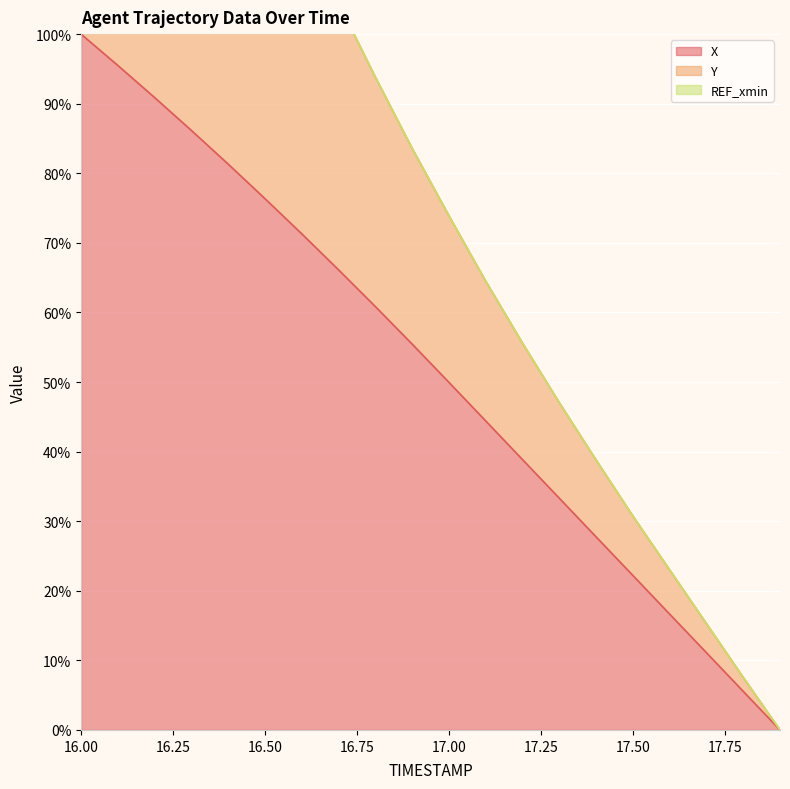

Which series has the widest spread of values?

Y